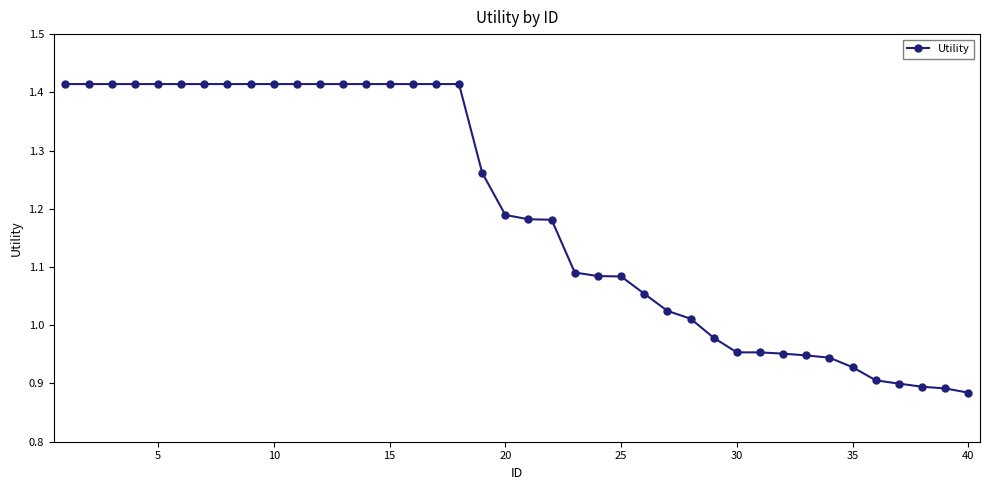

What is the difference between the maximum and minimum values?

0.5